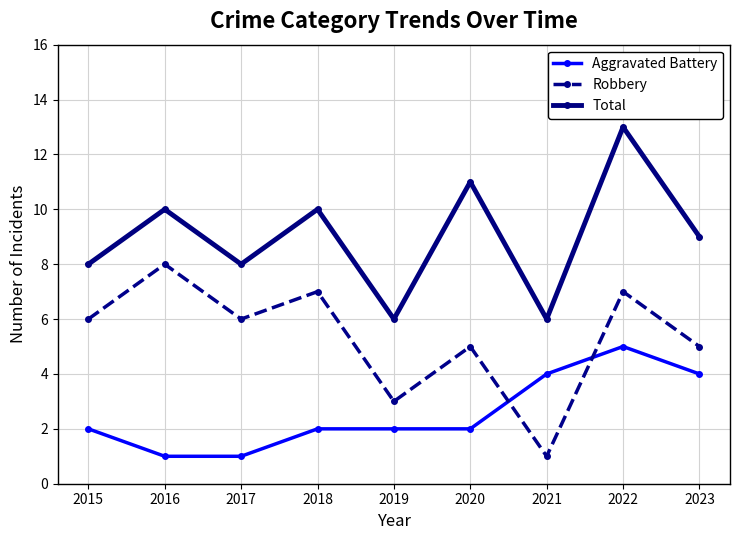

Count the number of categories in the chart.

9